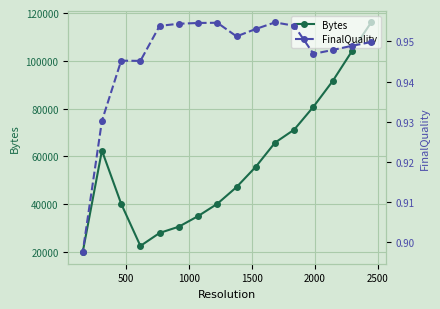

Which series has the largest range (max minus min)?

Bytes